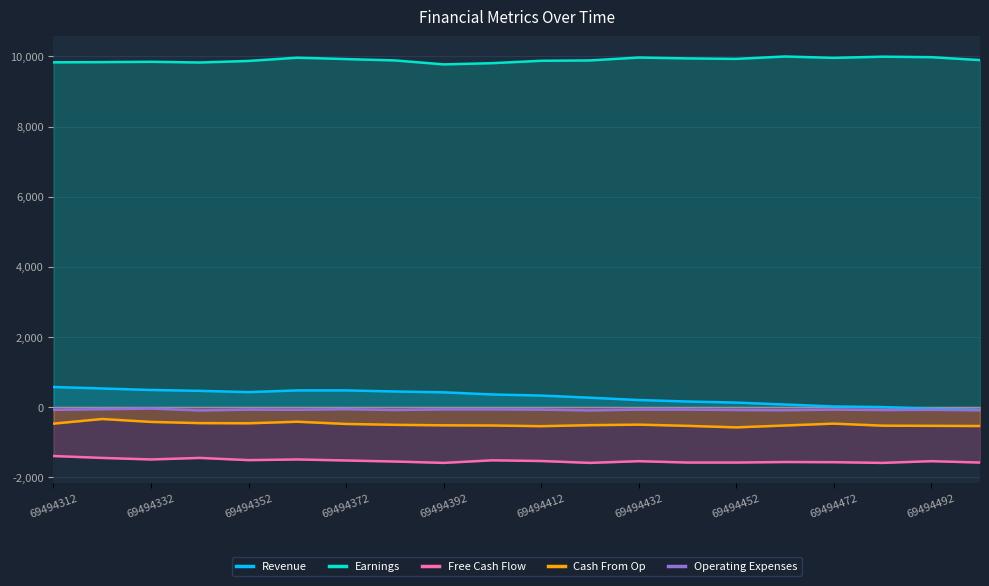

Where is Revenue nearest to the value 242?

11